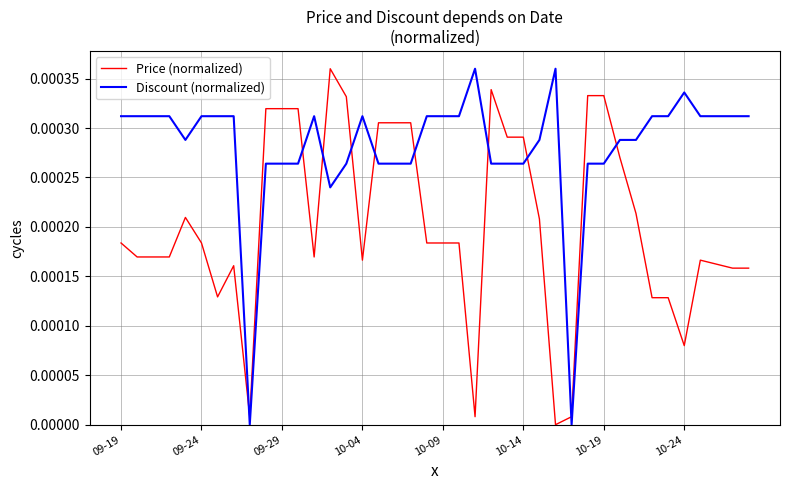

Which series has the largest total across all categories?

Discount (normalized)